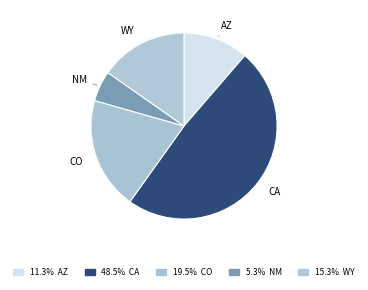

Which slice is the smallest?

NM